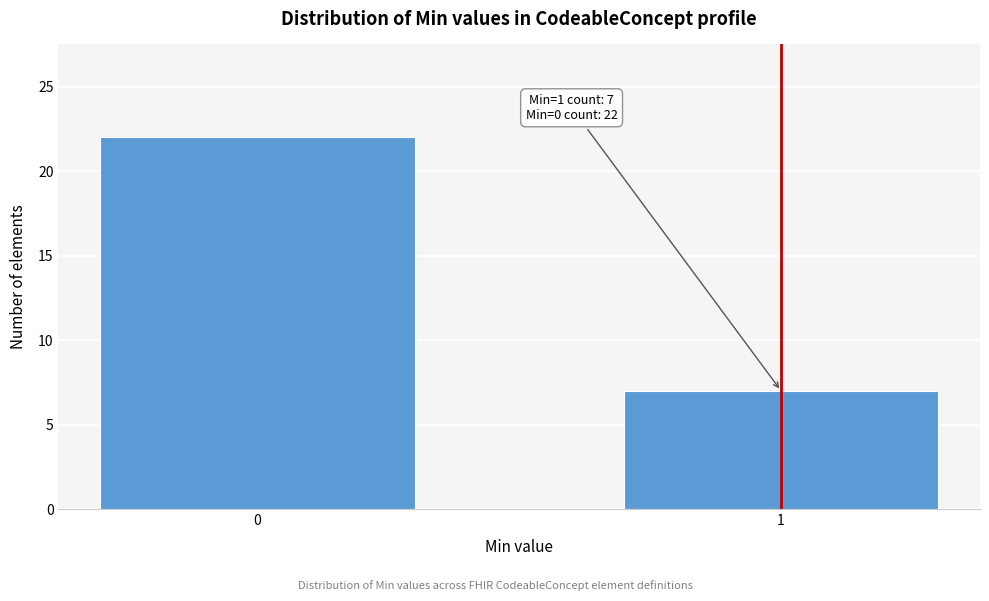

Reading right to left, extract all data points from this chart.

7	22